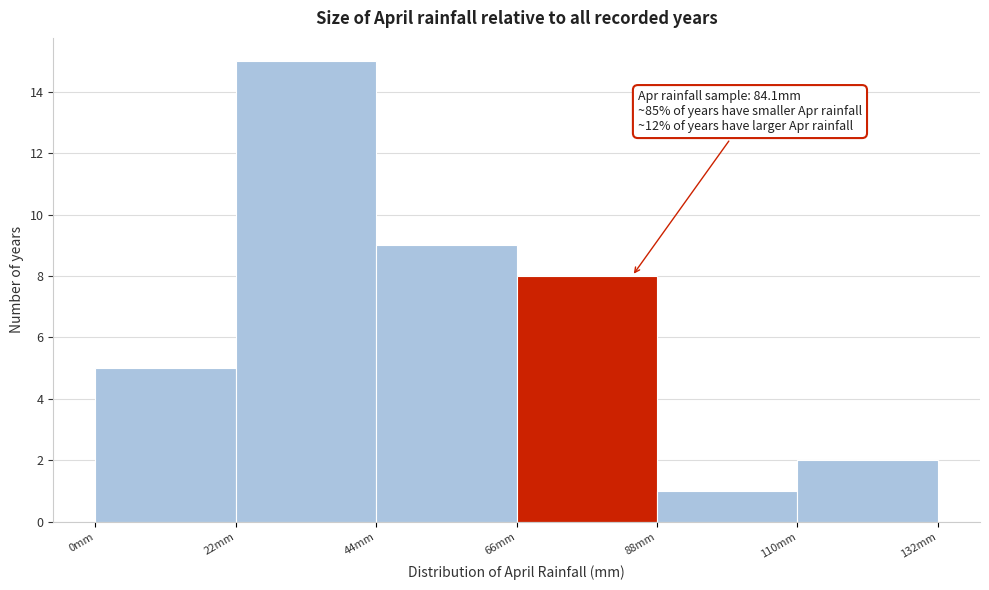

Over which range of the x-axis is the bar tallest?

22 to 44